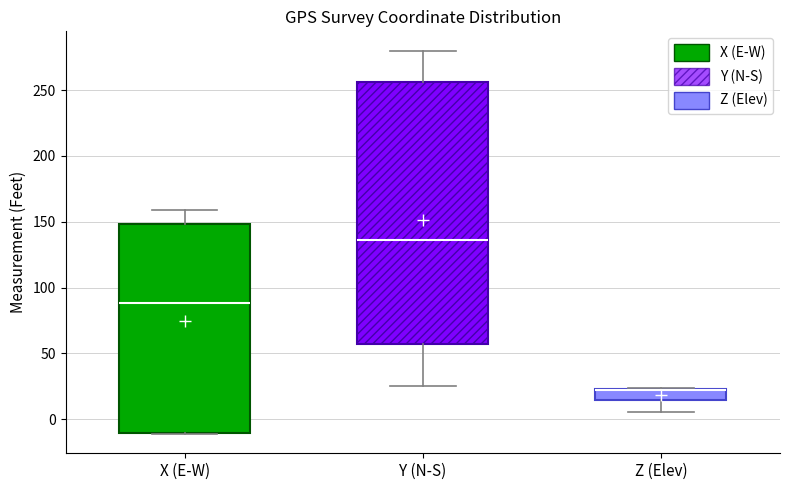

Where is the upper edge of the box for Z (Elev) on the y-axis? The values are not printed on the chart, so give them approximately, as read against the axis.

25